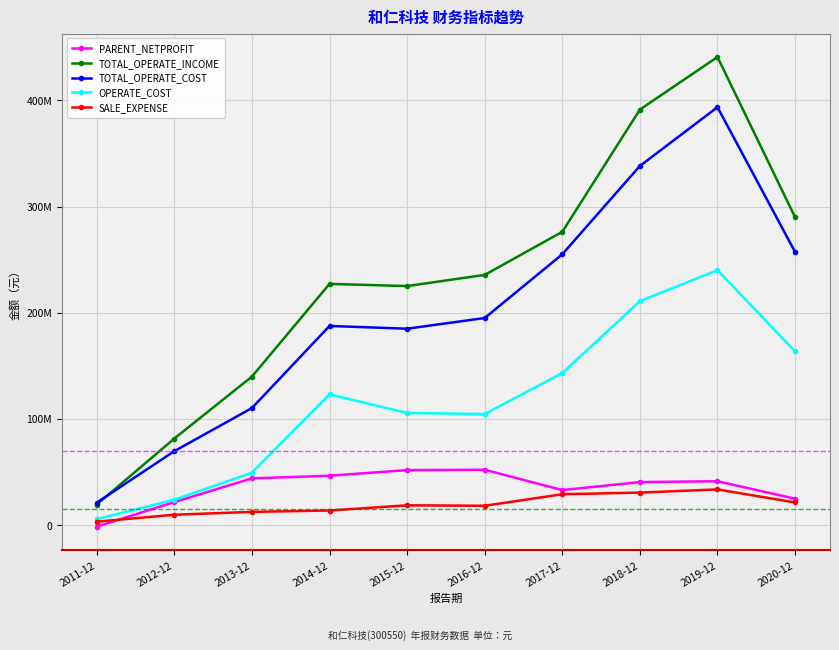

True or false: PARENT_NETPROFIT has more than 2 interior local peaks.

False